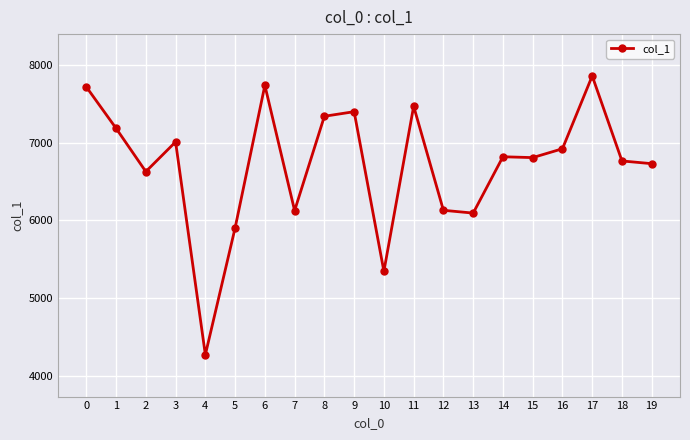

The value at 11 is 7468. True or false?

True